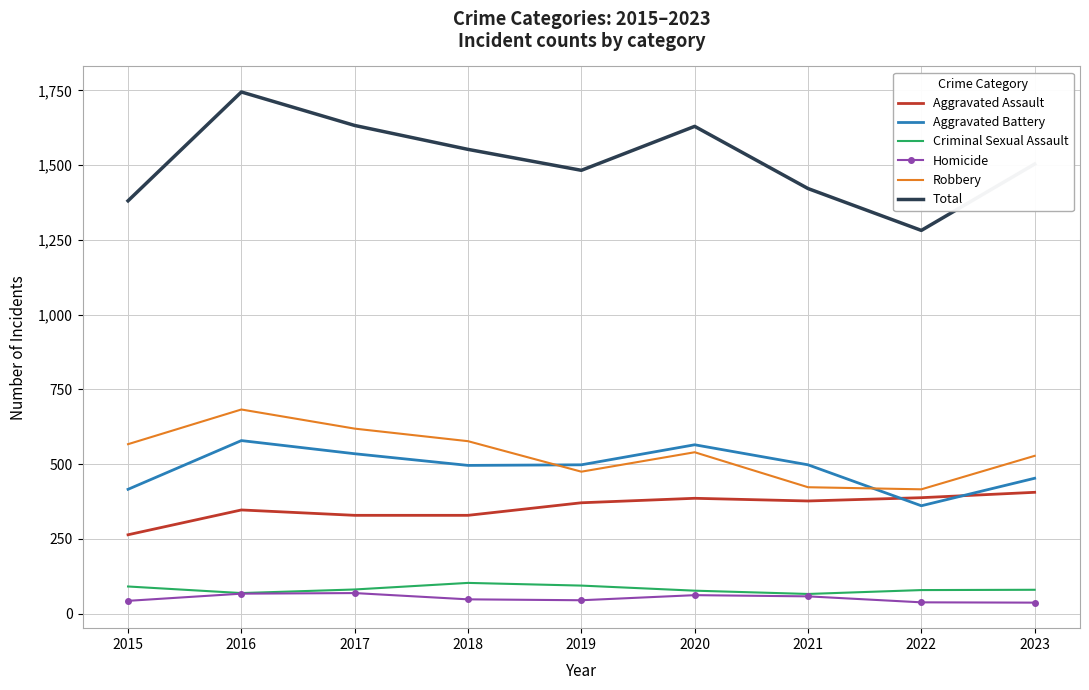

The Homicide series shows 43 at 2015. True or false?

True